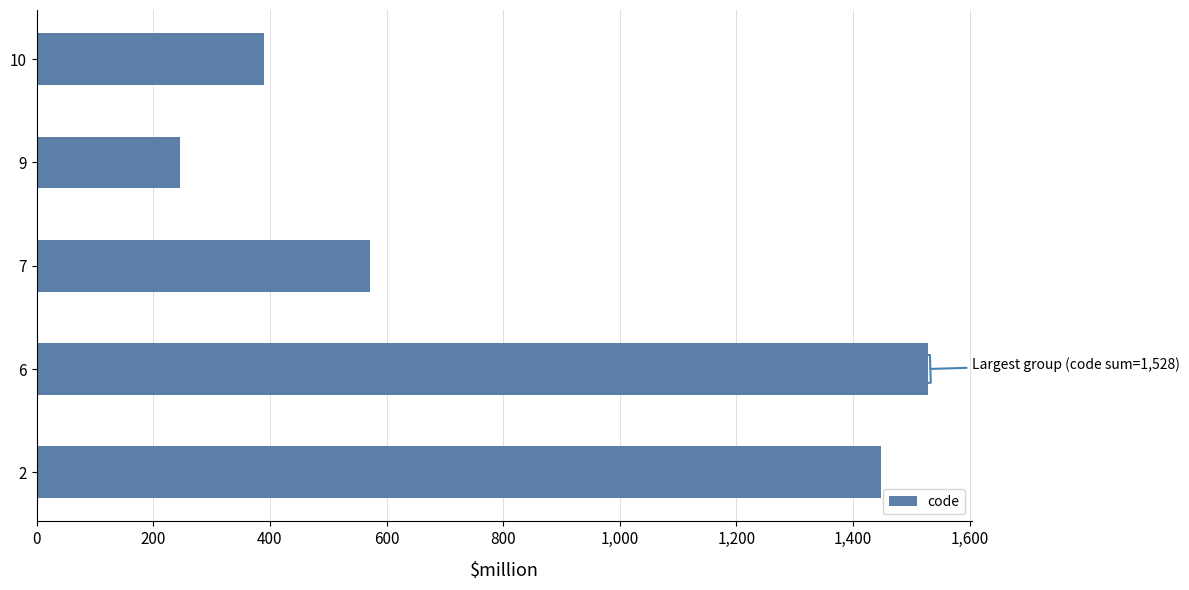

What is the change in value from 9 to 10?

+143